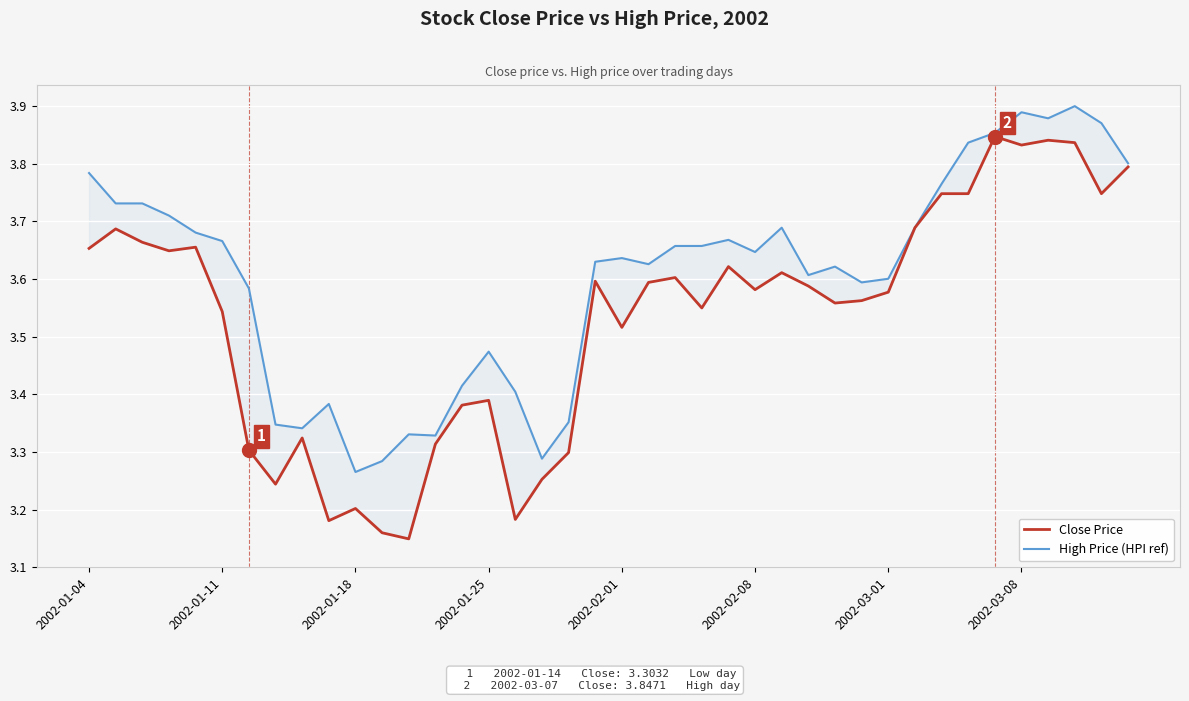

Count the number of categories in the chart.

40